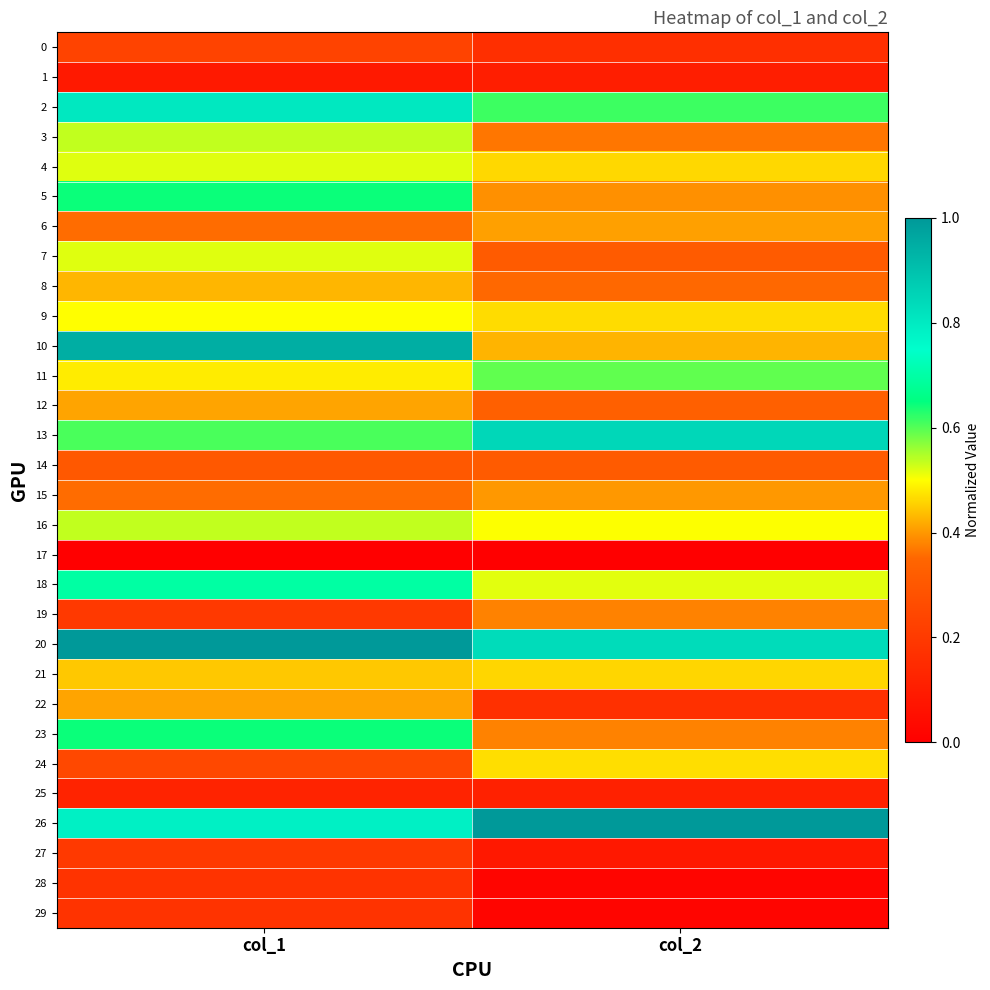

List the series in order of their peak value, highest first.

26, 20, 10, 13, 2, 18, 5, 23, 11, 3, 16, 4, 7, 9, 24, 21, 8, 12, 22, 6, 15, 19, 14, 0, 27, 28, 29, 25, 1, 17